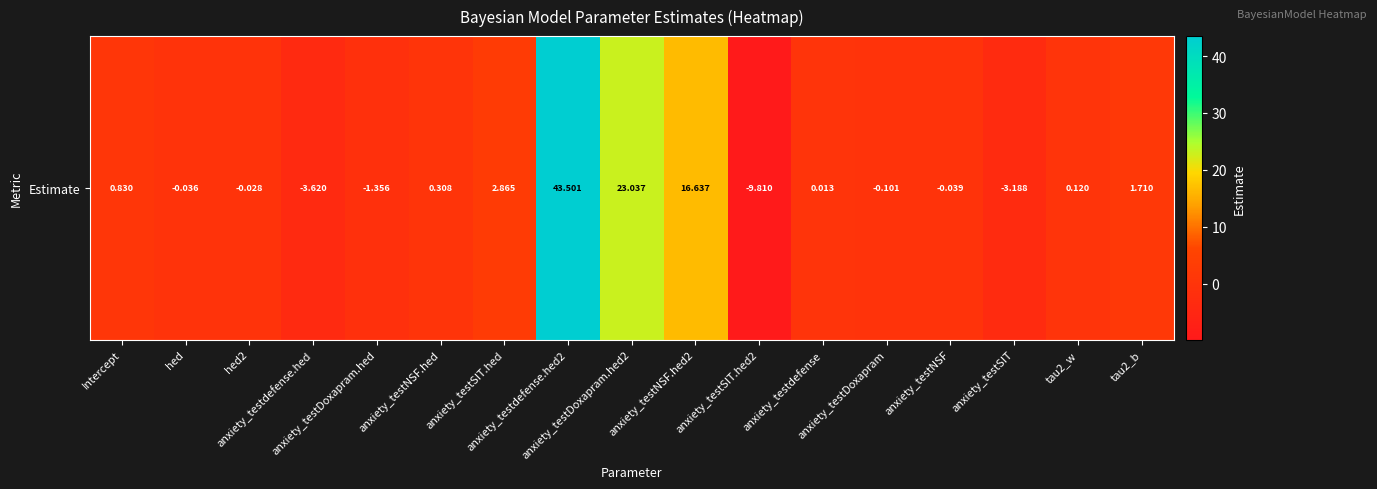

Count the number of categories in the chart.

17